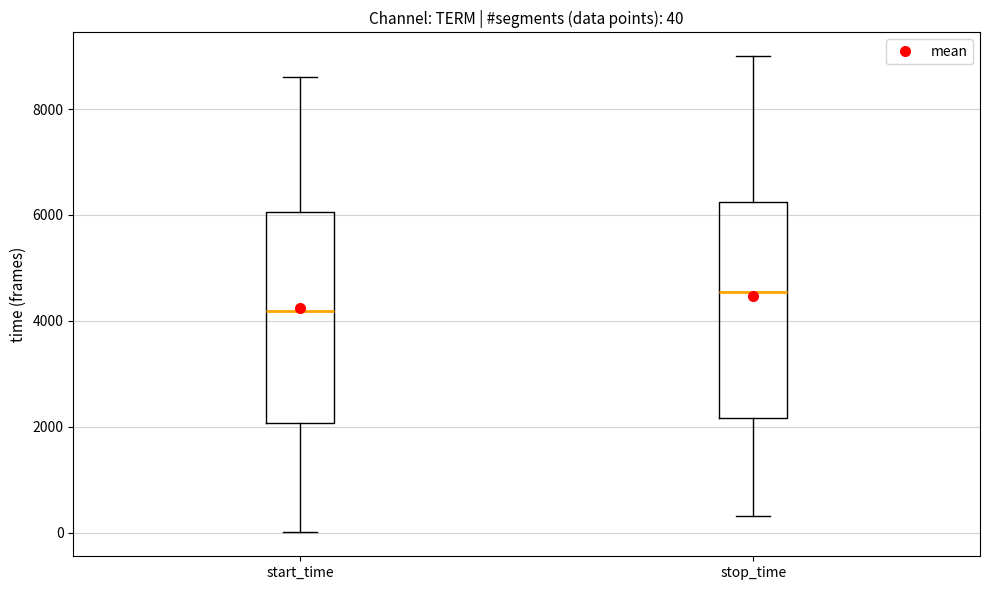

Which box has the highest median line?

stop_time